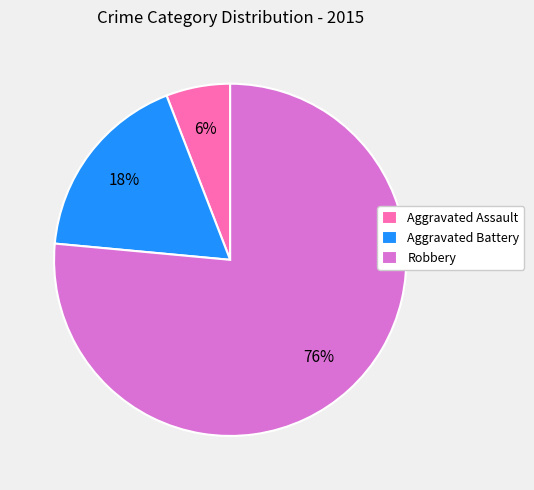

How many slices are in this pie chart?

3